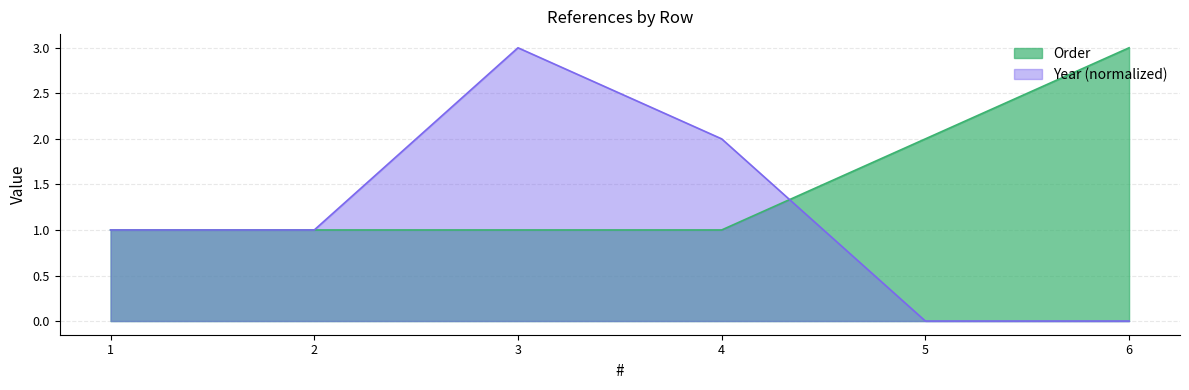

Which series has the largest total across all categories?

Order